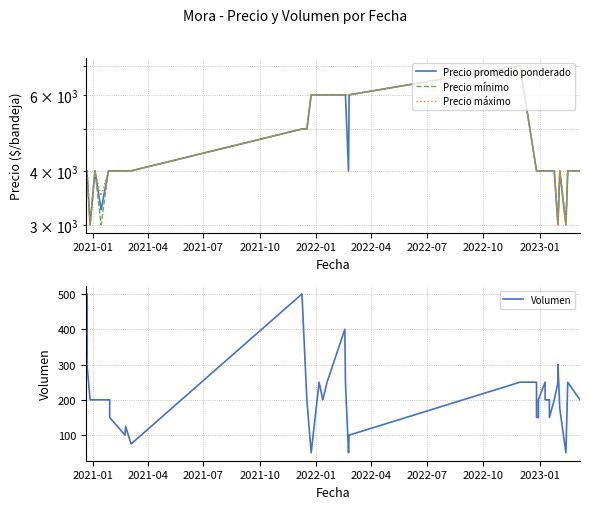

Does the chart have visible grid lines?

Yes